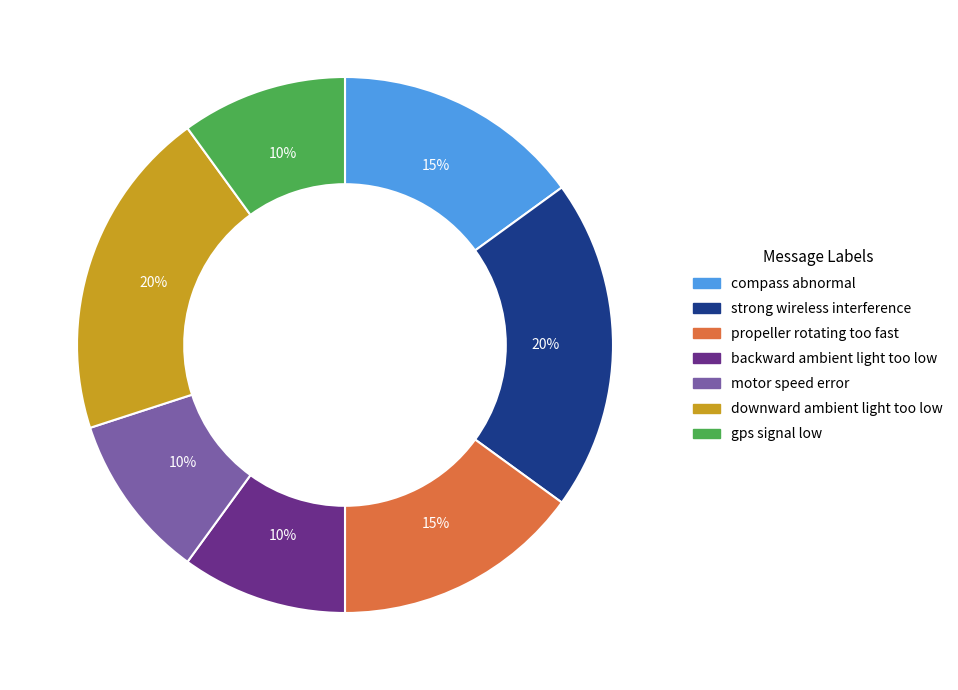

Does motor speed error account for over 50% of the chart?

No